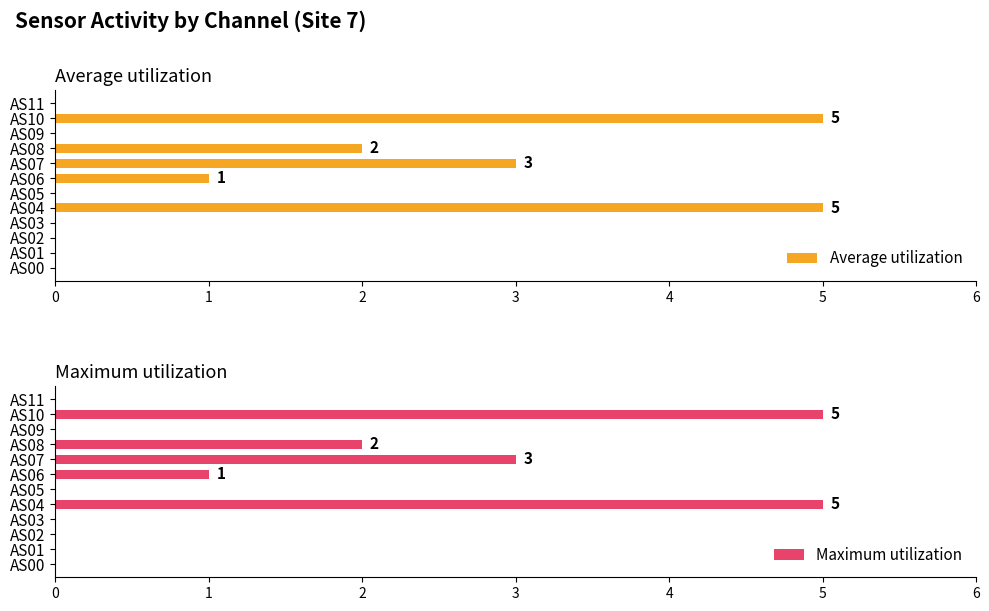

How many groups of bars are there?

12